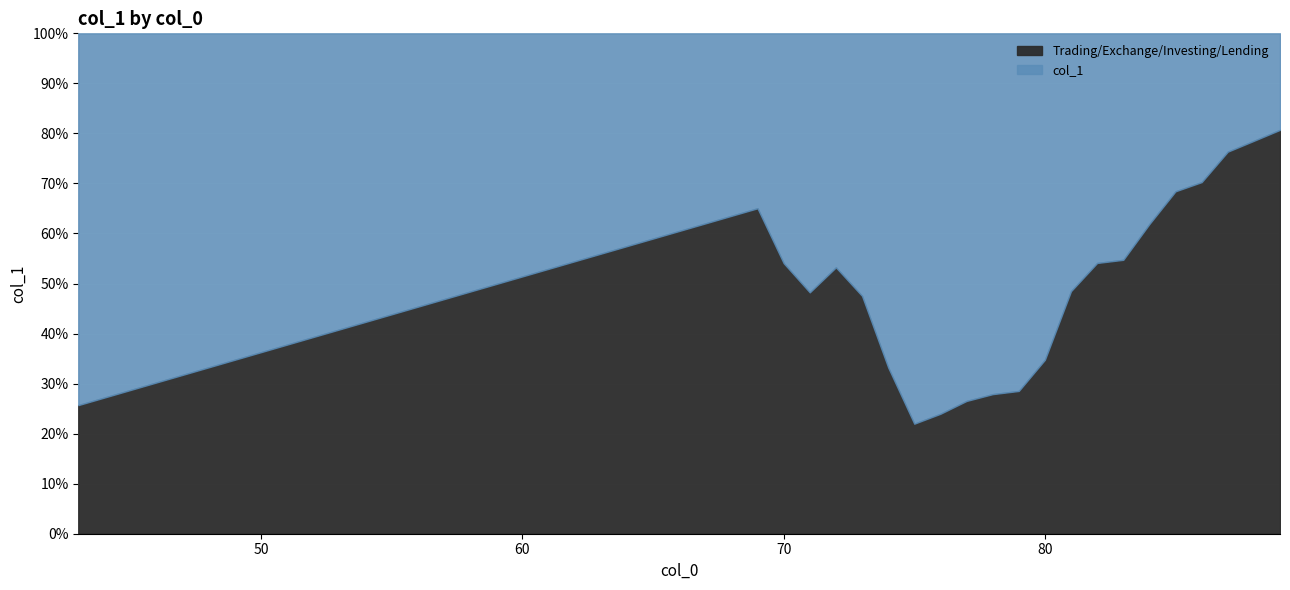

How many lines are shown in the chart?

1